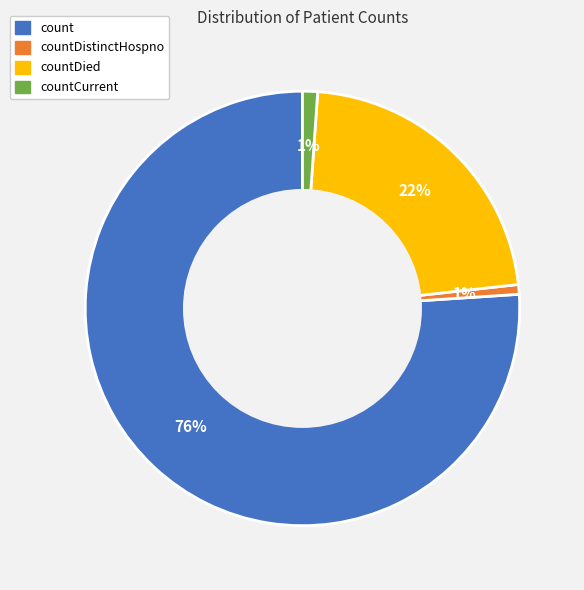

Is there any slice that represents more than half of the pie?

Yes